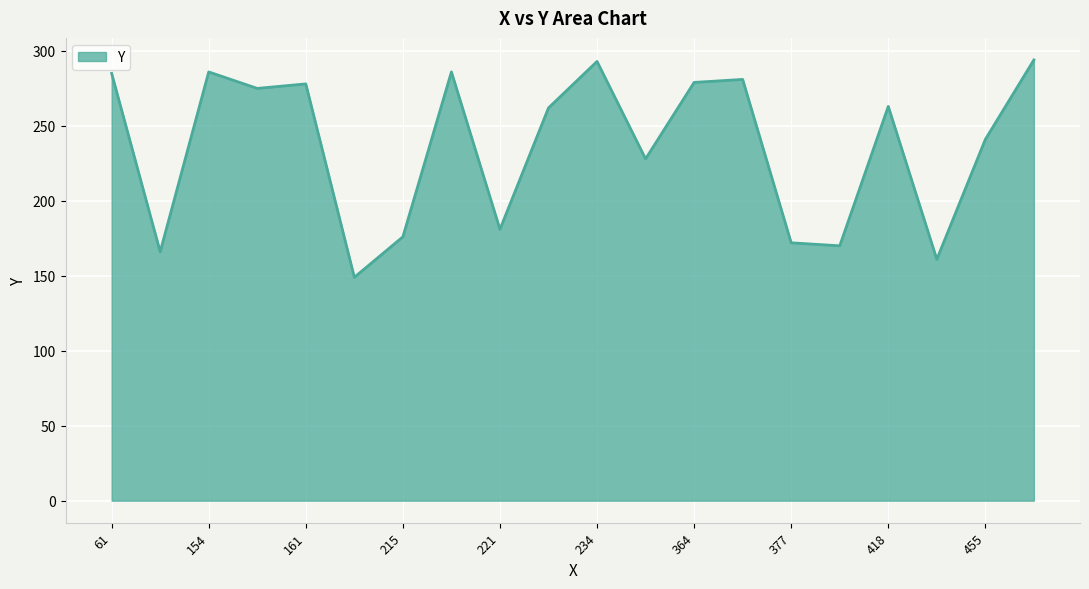

What is the smallest value displayed?

149